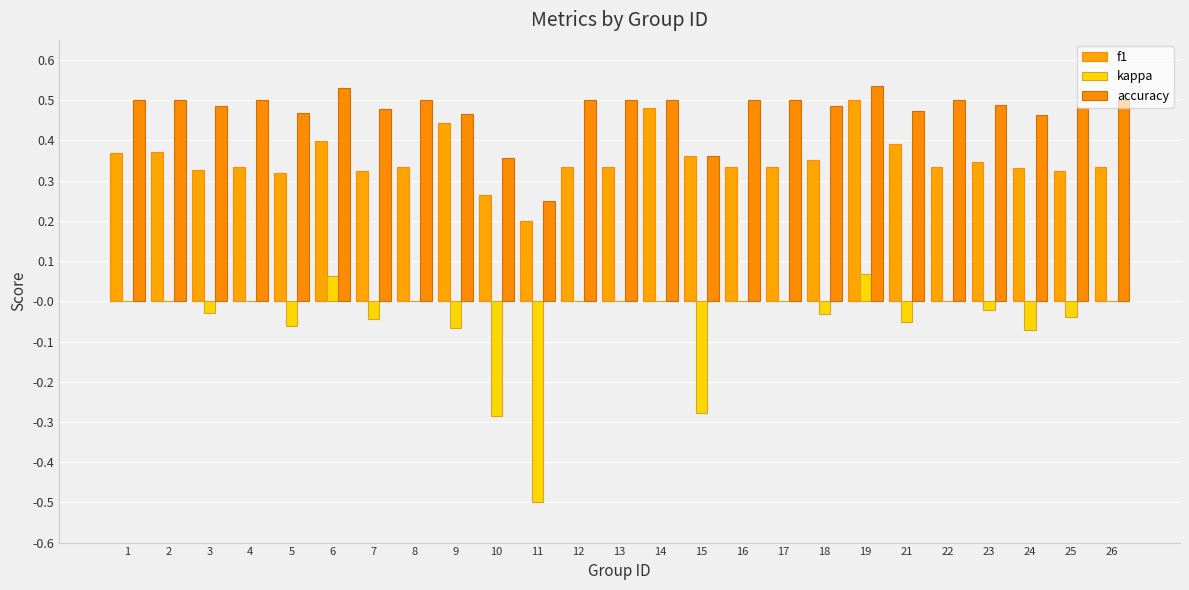

What is the total value across all series at 24?

0.7